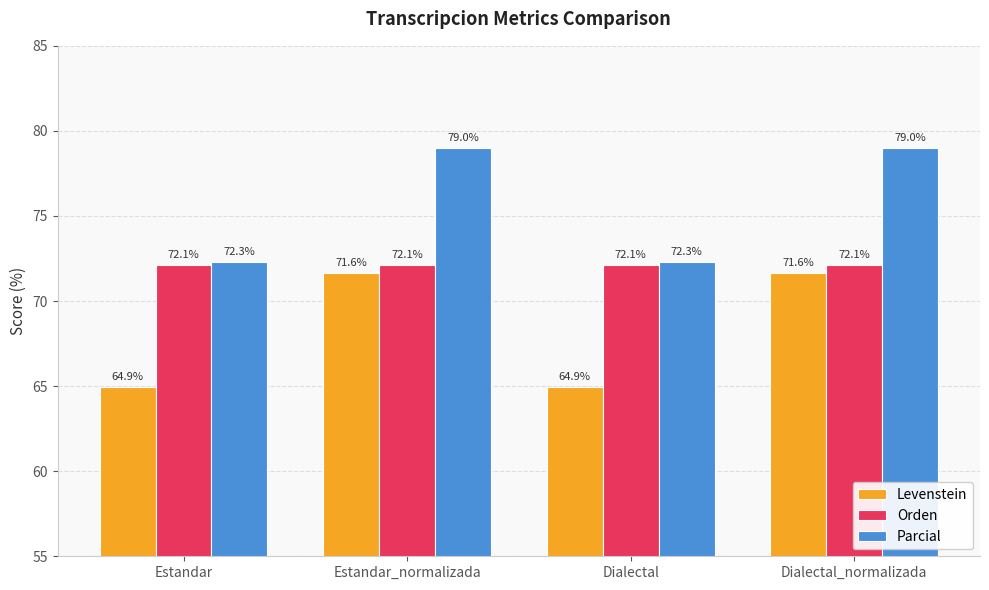

Reading right to left, what are all the values shown in this chart?

Levenstein: 71.6	64.9	71.6	64.9
Orden: 72.1	72.1	72.1	72.1
Parcial: 79.0	72.3	79.0	72.3